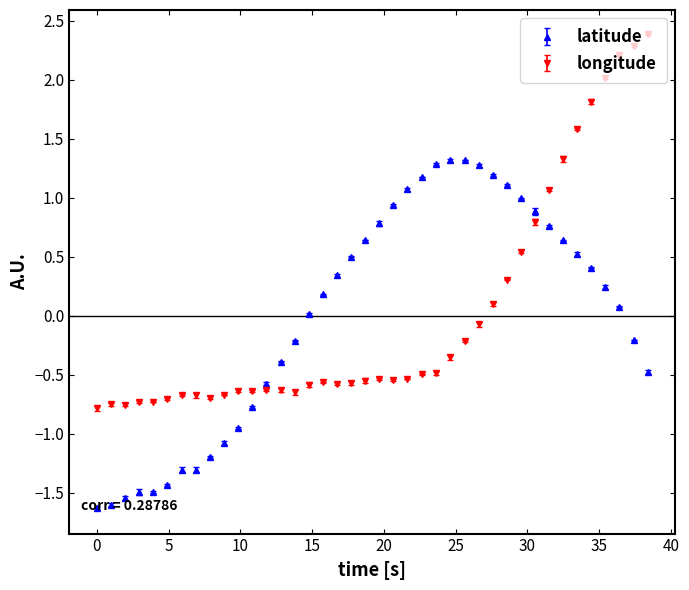

What is the difference between the maximum and minimum values in the latitude series?

3.0